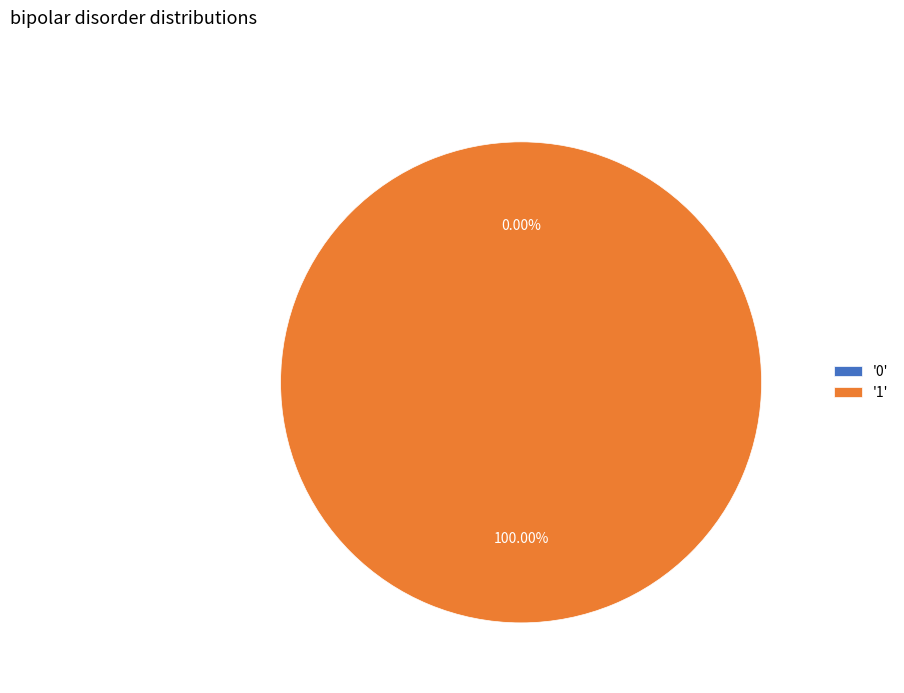

Rank the categories by value from highest to lowest.

1, 0